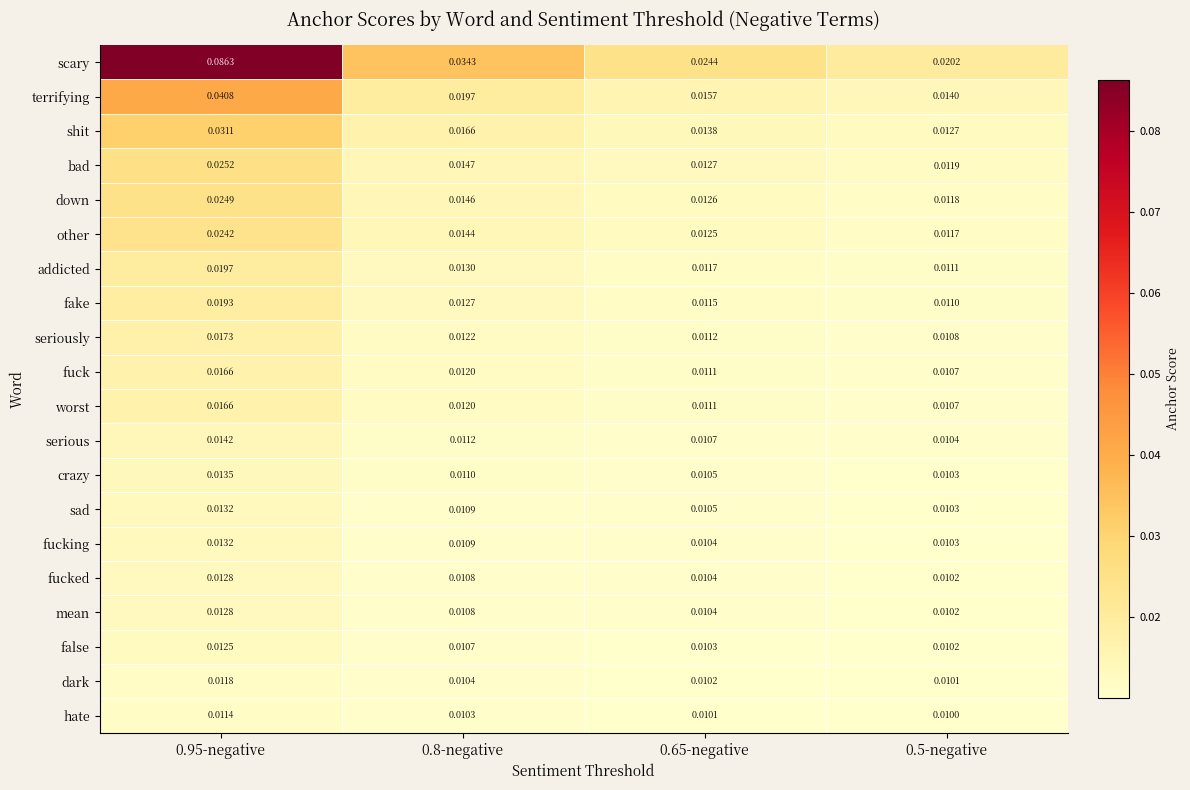

Which series has the largest total across all categories?

scary